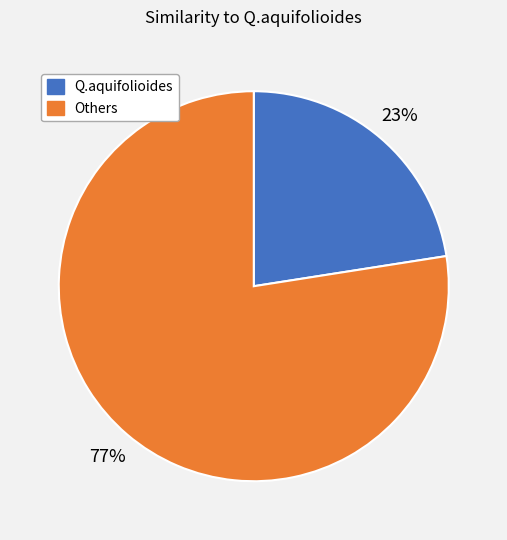

Is the sum of Q.aquifolioides and Others greater than half?

Yes